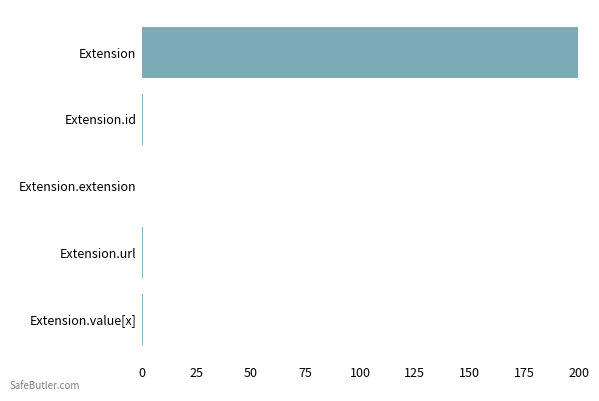

Reading top to bottom, what are all the values shown in this chart?

Extension=200	Extension.id=1	Extension.extension=0	Extension.url=1	Extension.value[x]=1